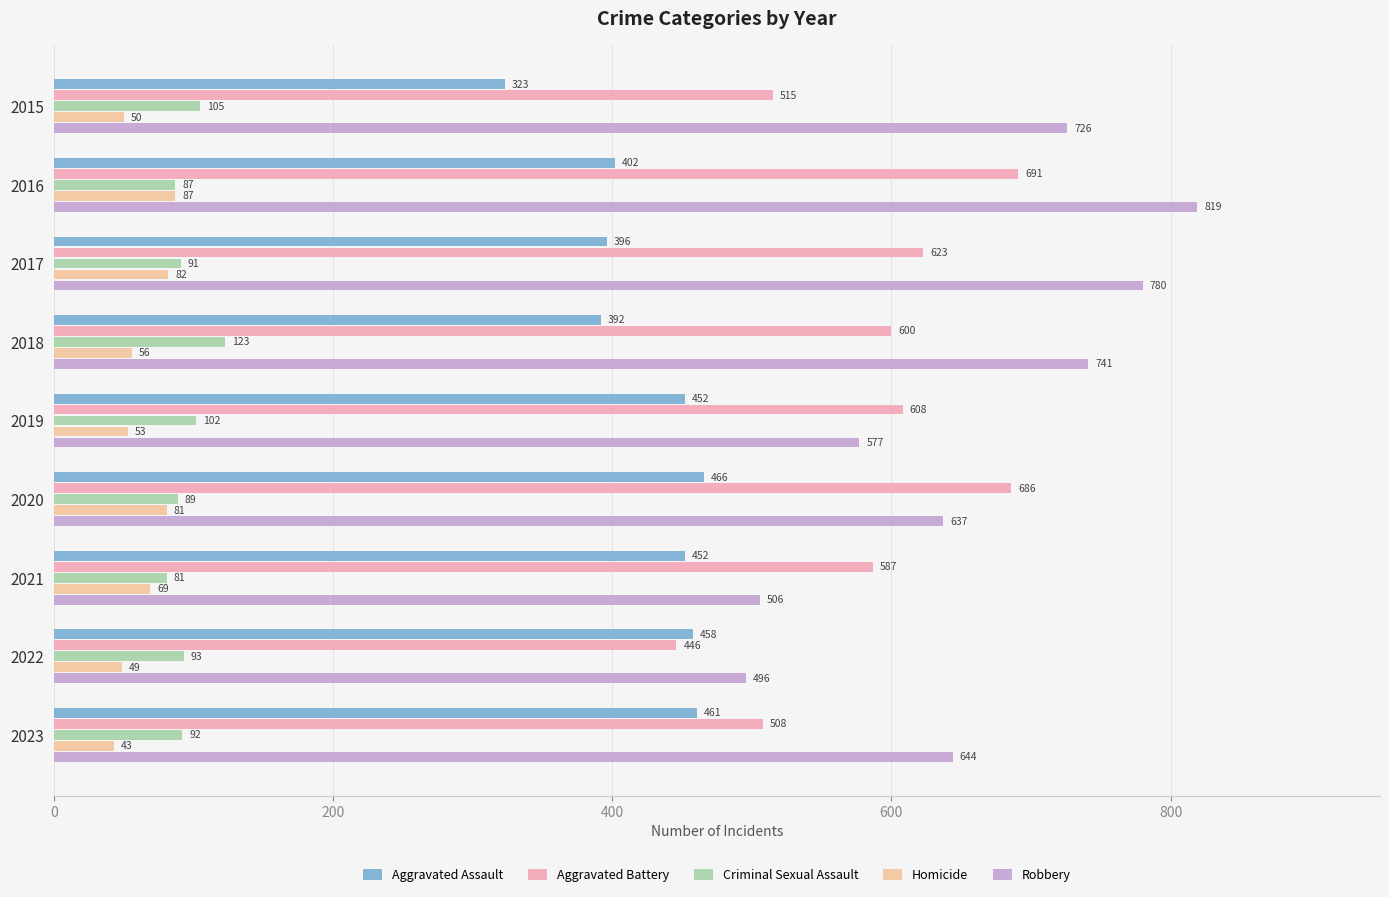

Which series has the widest spread of values?

Robbery